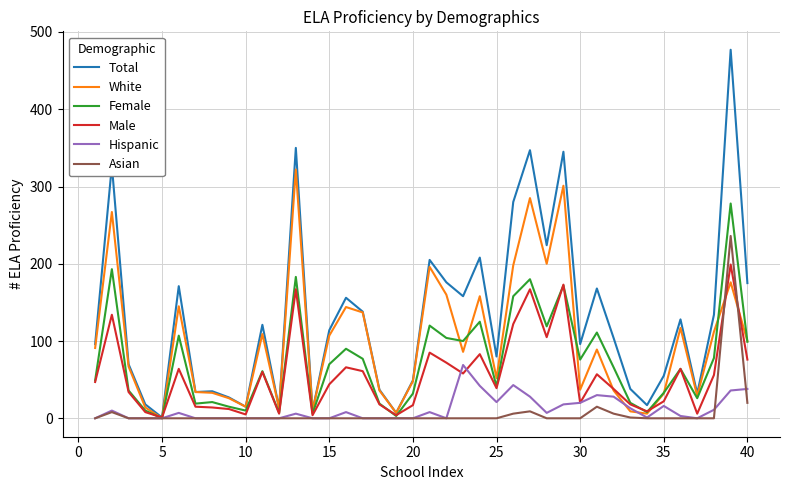

Which series has the largest total across all categories?

Total